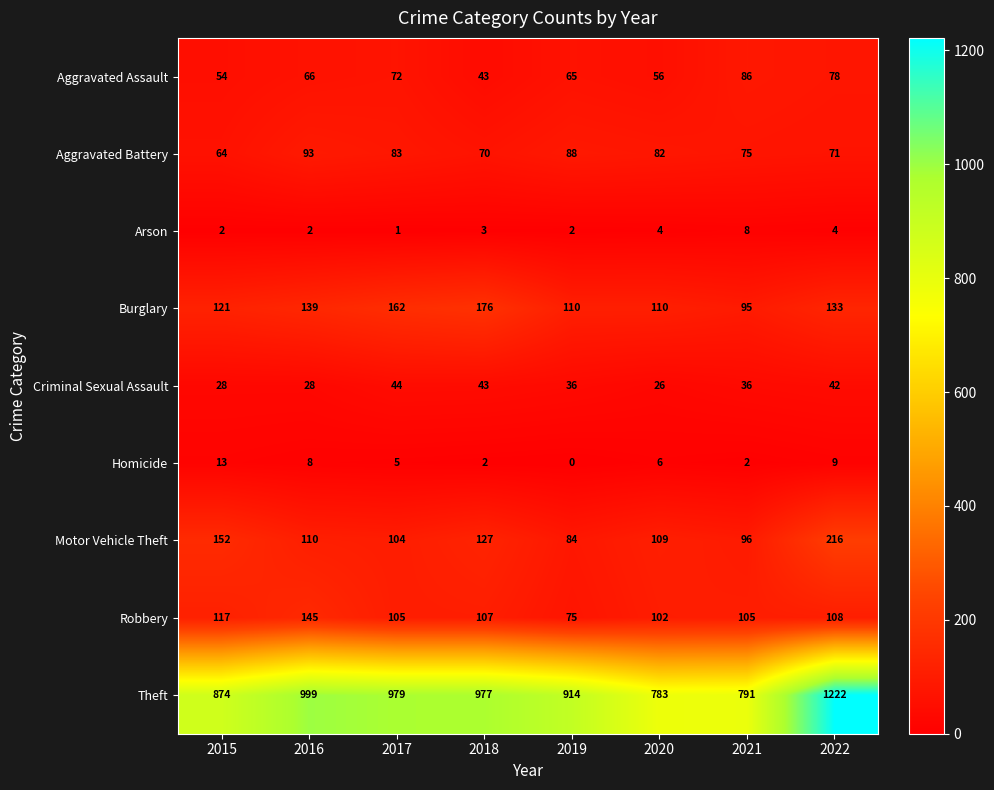

What is the total value across all series at 2018?

1548